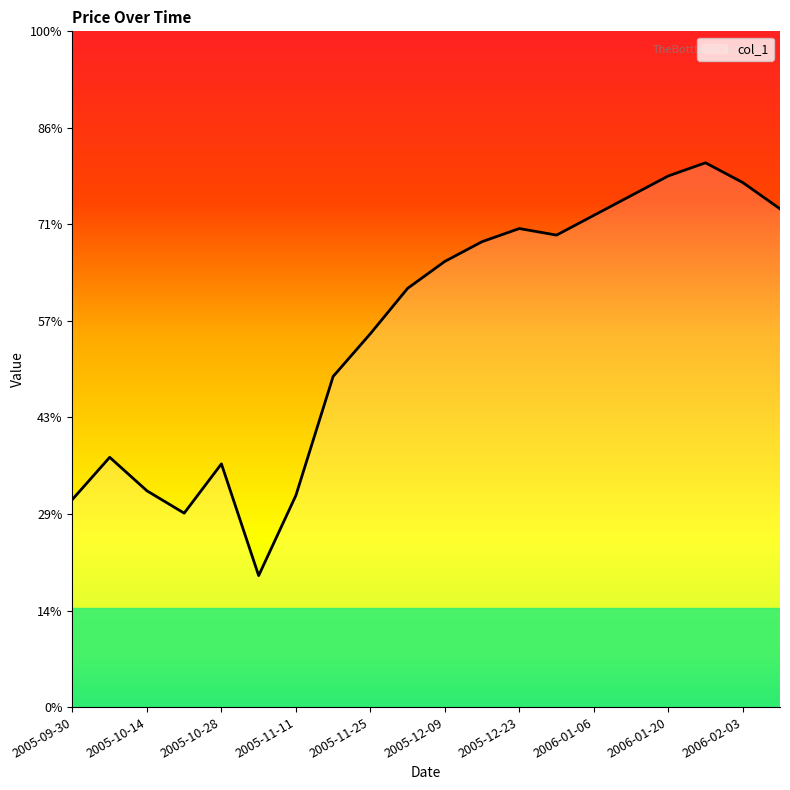

Does the chart display data point markers on the line(s)?

No